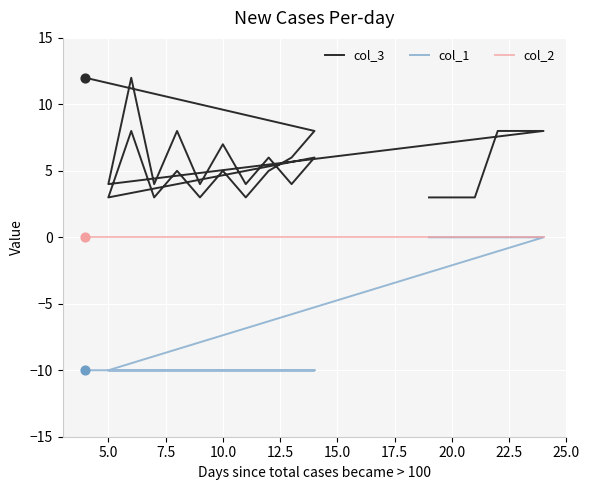

What are all the series names shown in the legend?

col_3, col_1, col_2